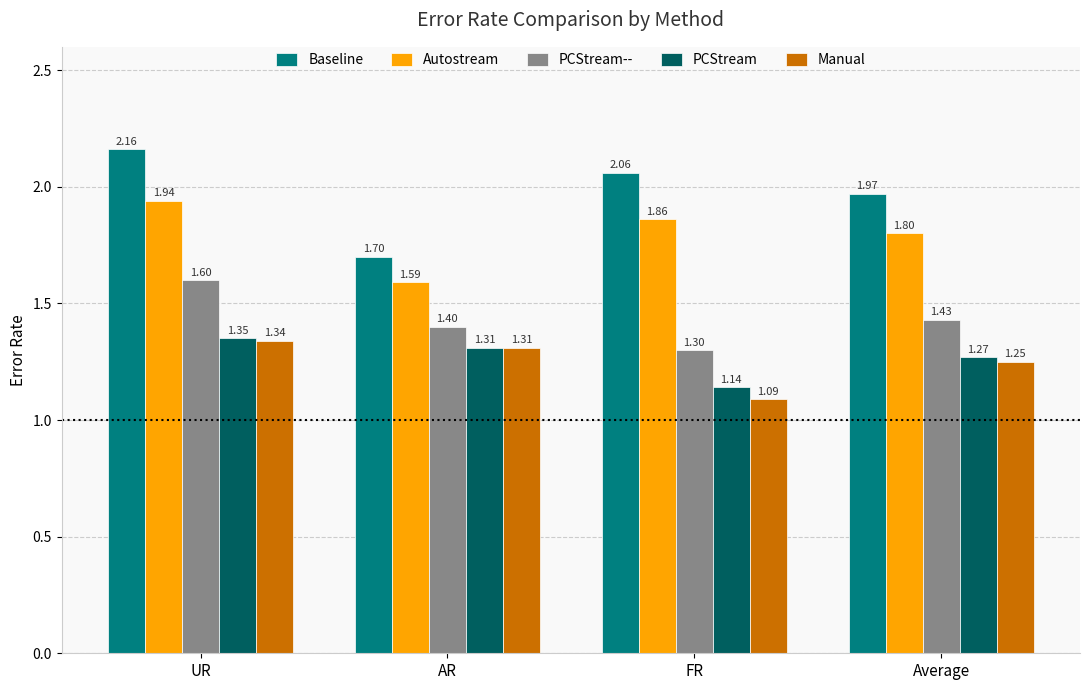

How many categories are shown in the chart?

4